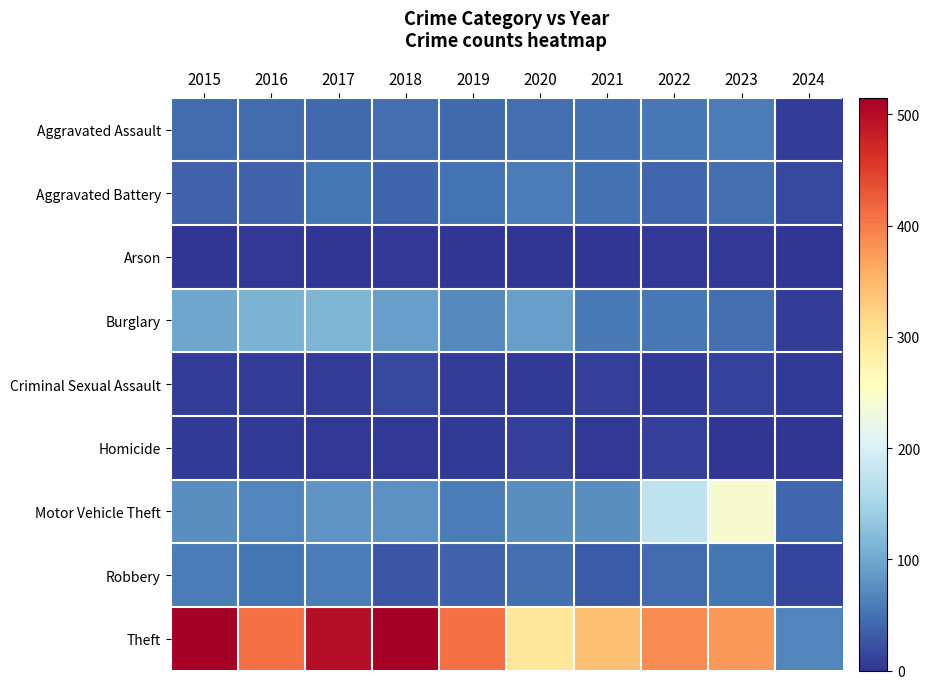

Reading left to right, list all the values displayed in this chart.

Aggravated Assault: 2015=46	2016=46	2017=44	2018=48	2019=44	2020=48	2021=50	2022=55	2023=59	2024=8
Aggravated Battery: 2015=38	2016=37	2017=54	2018=39	2019=51	2020=59	2021=49	2022=42	2023=47	2024=17
Arson: 2015=1	2016=4	2017=2	2018=3	2019=0	2020=2	2021=1	2022=3	2023=4	2024=1
Burglary: 2015=98	2016=112	2017=114	2018=92	2019=72	2020=92	2021=57	2022=56	2023=47	2024=7
Criminal Sexual Assault: 2015=7	2016=7	2017=7	2018=18	2019=7	2020=5	2021=9	2022=5	2023=12	2024=5
Homicide: 2015=6	2016=5	2017=4	2018=3	2019=5	2020=10	2021=4	2022=9	2023=2	2024=0
Motor Vehicle Theft: 2015=75	2016=67	2017=82	2018=78	2019=60	2020=75	2021=75	2022=175	2023=243	2024=42
Robbery: 2015=59	2016=54	2017=60	2018=27	2019=38	2020=48	2021=32	2022=46	2023=53	2024=13
Theft: 2015=515	2016=409	2017=497	2018=515	2019=409	2020=296	2021=341	2022=388	2023=378	2024=68